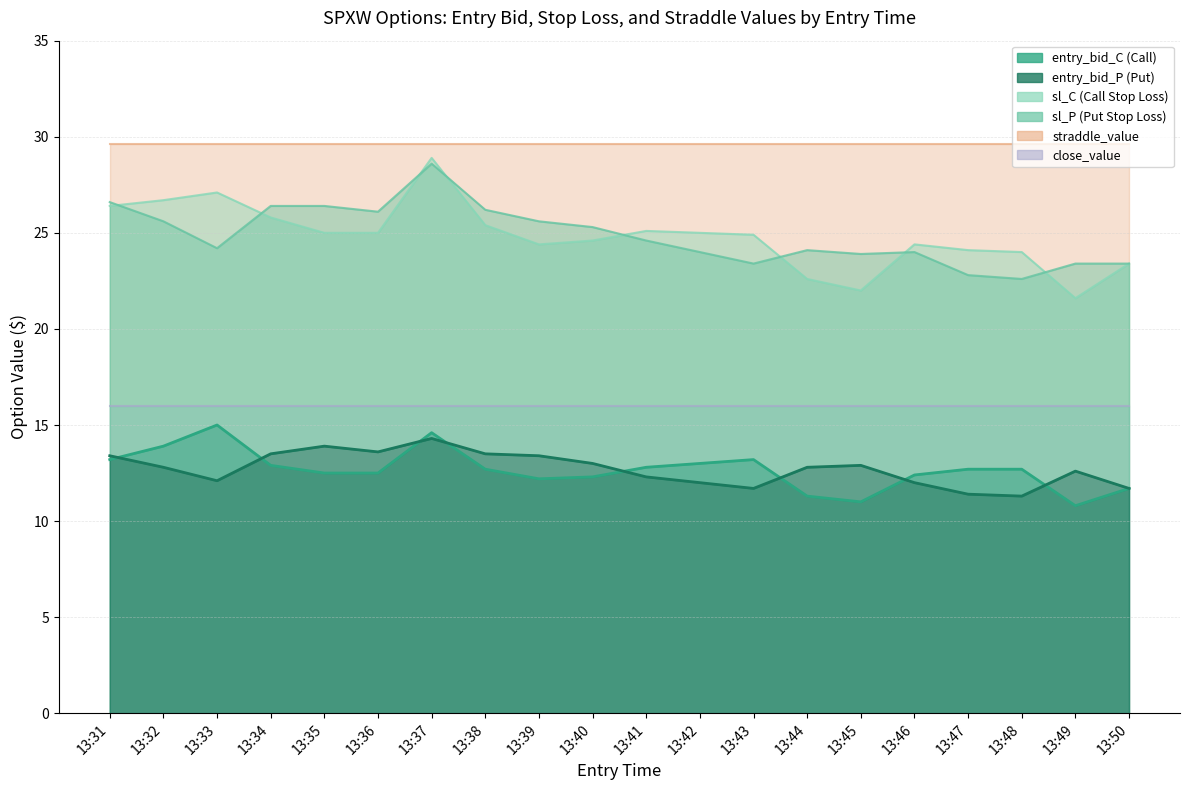

In sl_P, how many points are lower than both neighbors (excluding endpoints)?

5